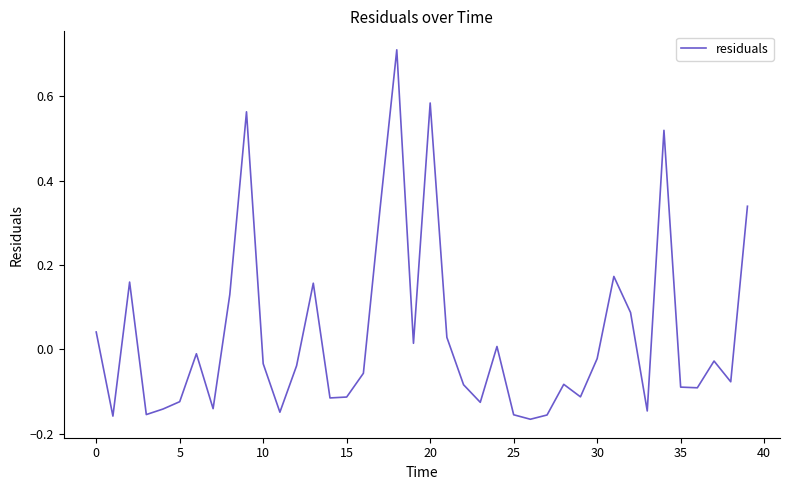

How many interior local peaks (higher than both neighbors) does the data have?

11